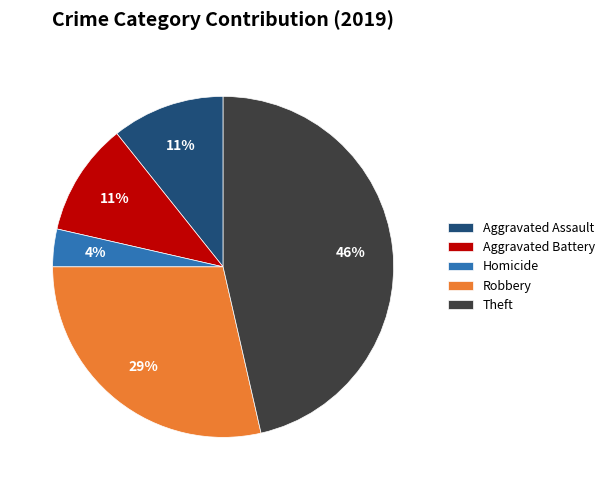

Is it true that Theft is 46% of the pie?

True